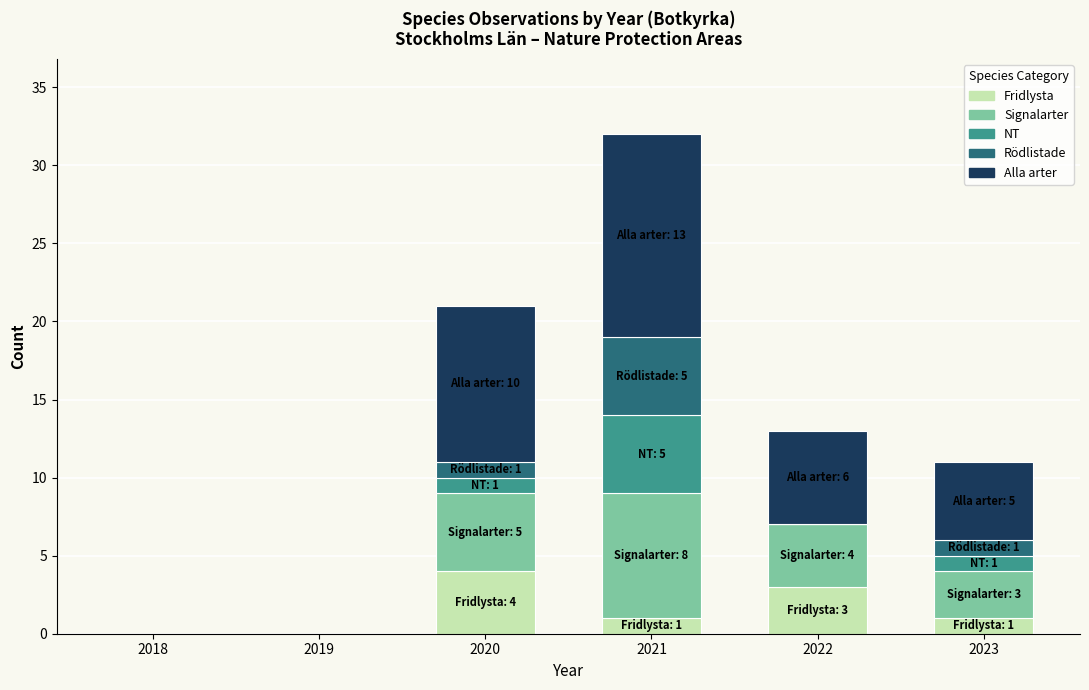

What is the sum of all Fridlysta values?

9